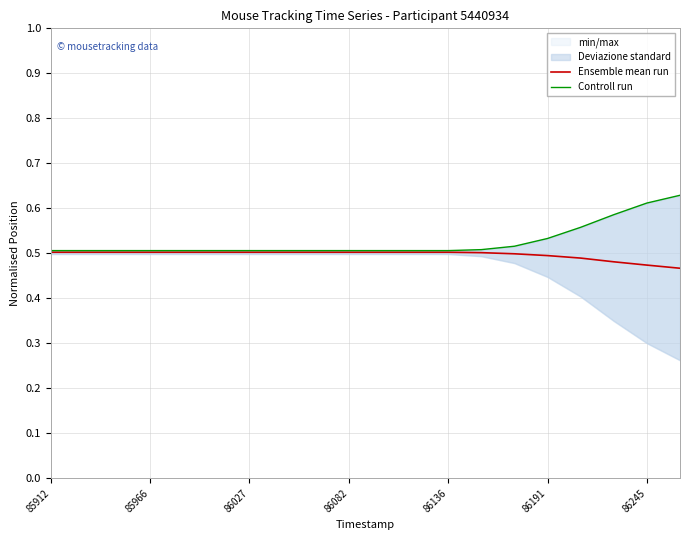

True or false: Ensemble mean run and Controll run cross at least once.

False